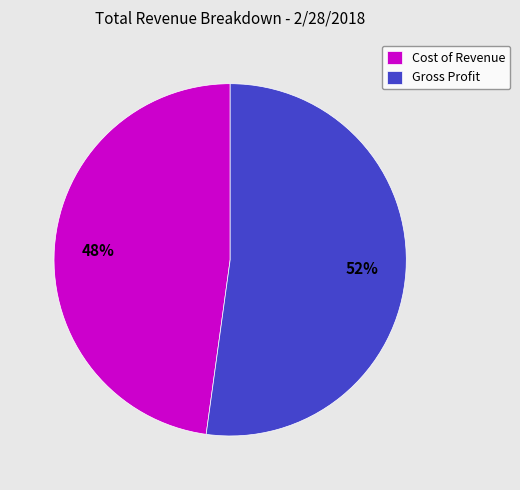

To the nearest percent, what is the difference between the Gross Profit and Cost of Revenue slice percentages?

4%